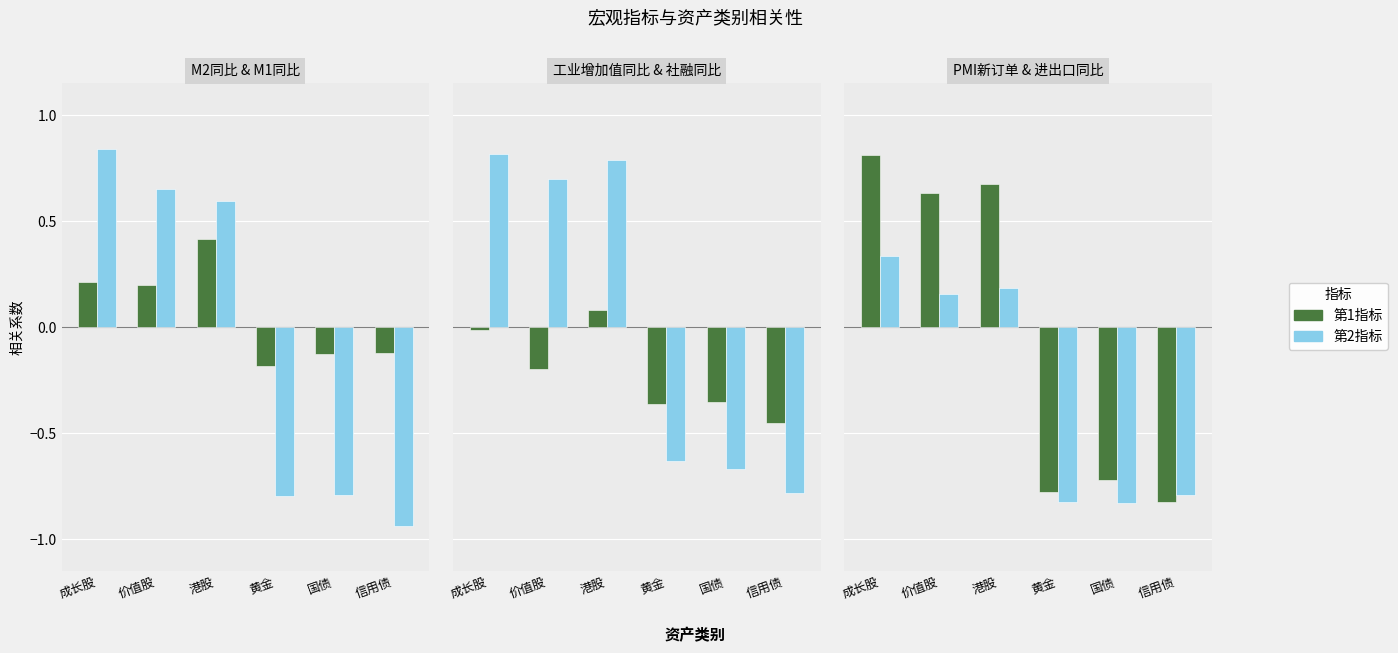

The 社融同比 series shows -0.8 at 信用债. True or false?

True